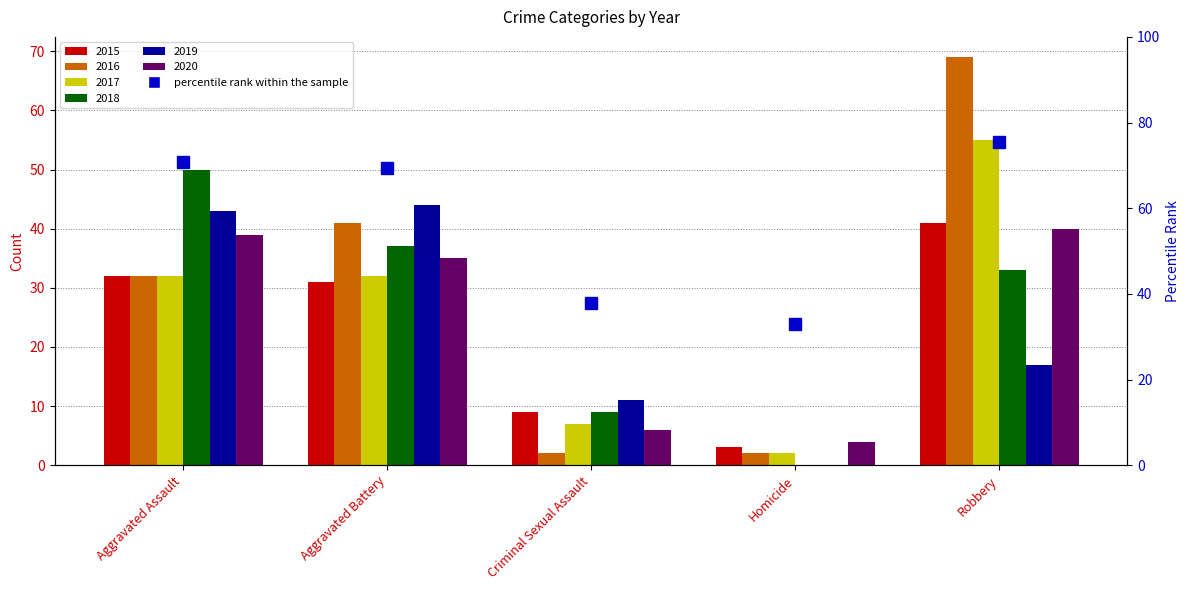

Reading right to left, extract all data points from this chart.

2015: 41	3	9	31	32
2016: 69	2	2	41	32
2017: 55	2	7	32	32
2018: 33	0	9	37	50
2019: 17	0	11	44	43
2020: 40	4	6	35	39